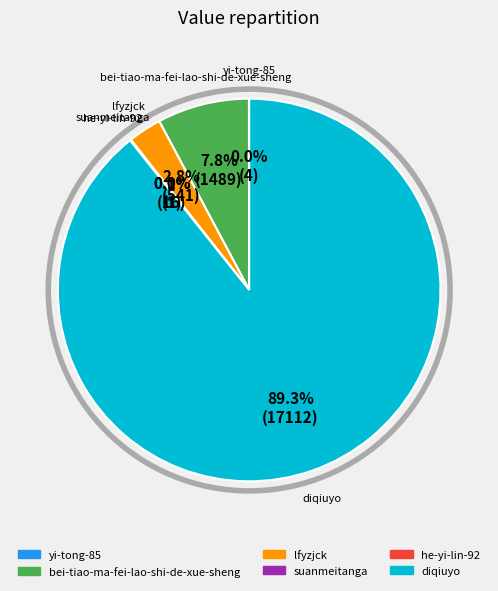

What portion of the pie excludes bei-tiao-ma-fei-lao-shi-de-xue-sheng?

92.2%